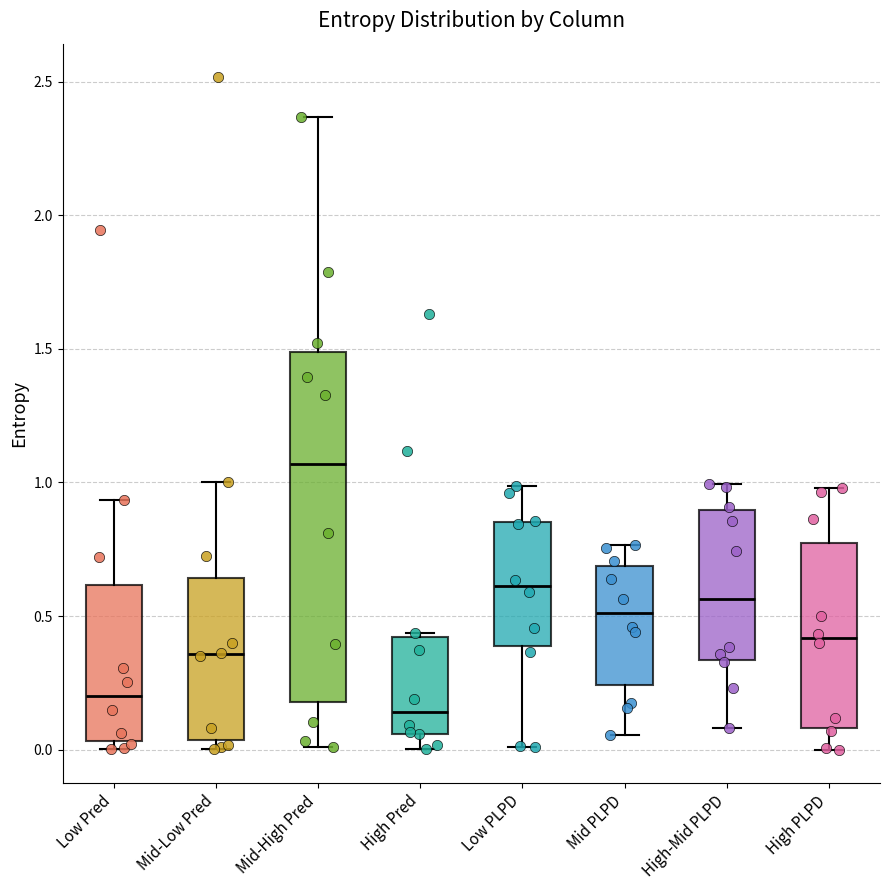

Which box's median line is the lowest?

High Pred